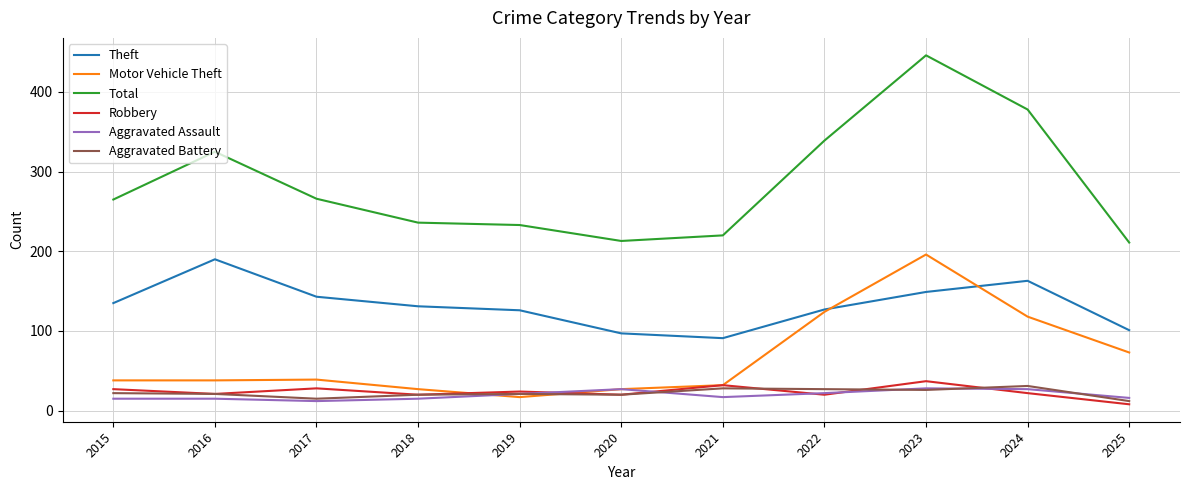

Is it true that Aggravated Assault equals 15 at 2018?

True